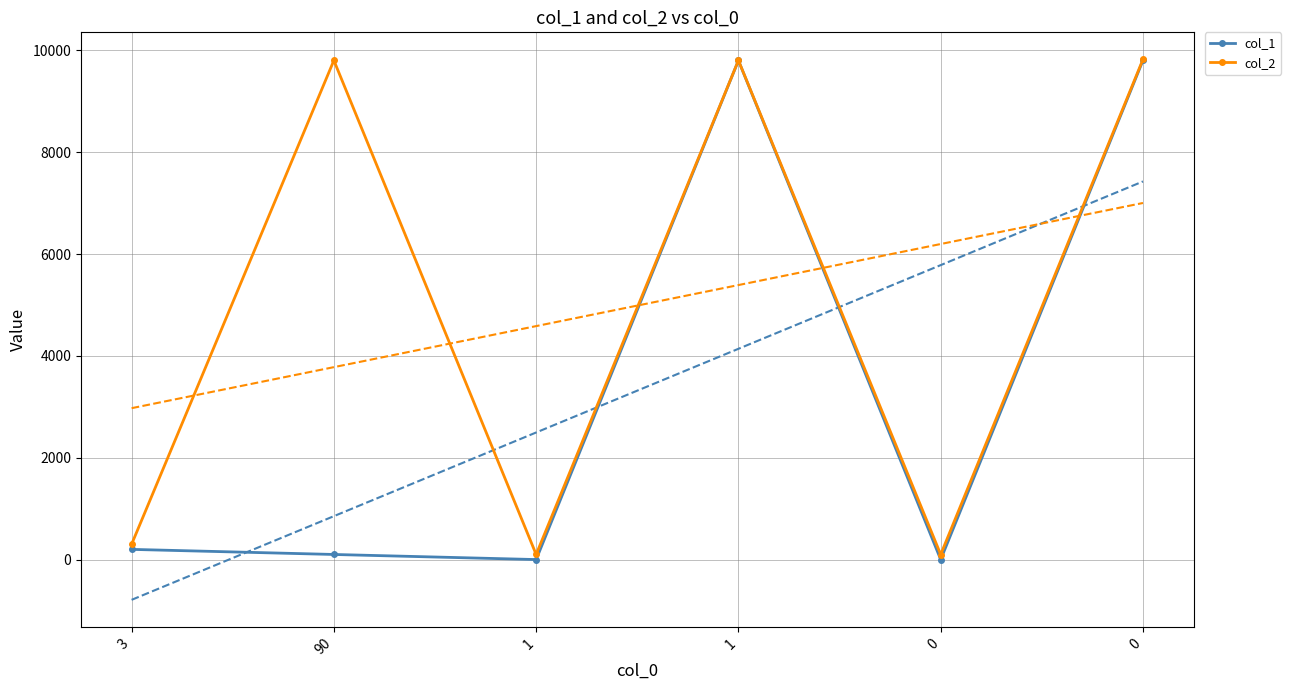

Count the number of data series in this chart.

2